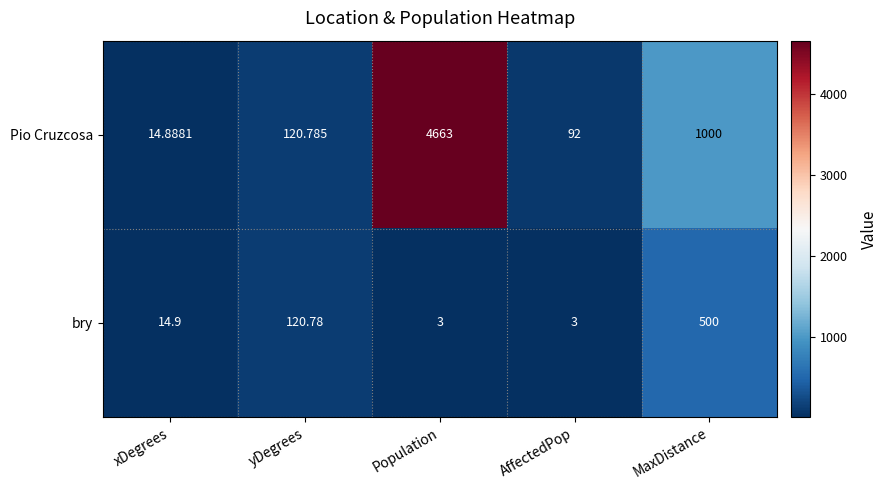

What is the total value across all series at AffectedPop?

95.0